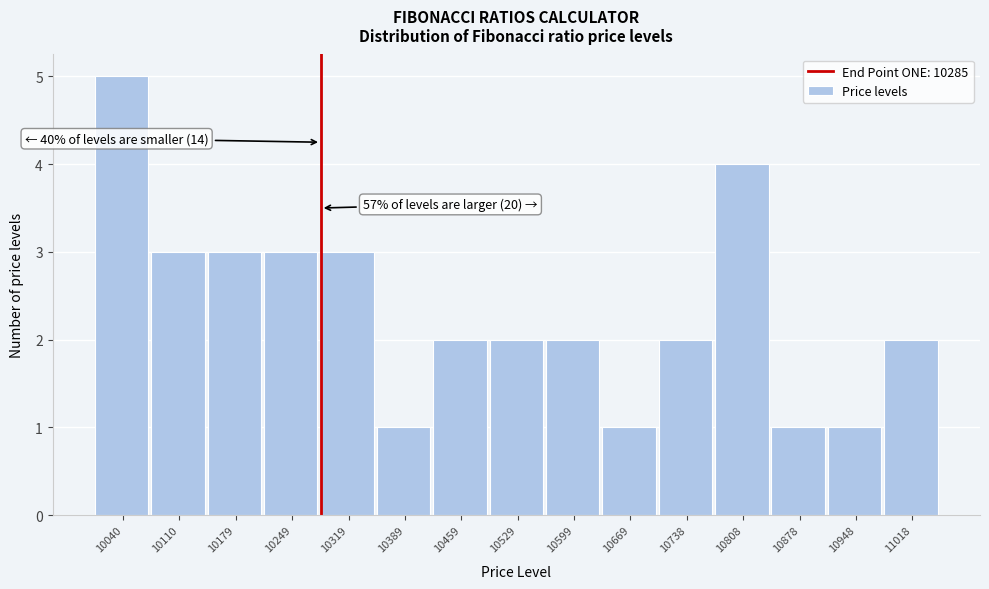

Over which range of the x-axis is the bar tallest?

10000 to 10070